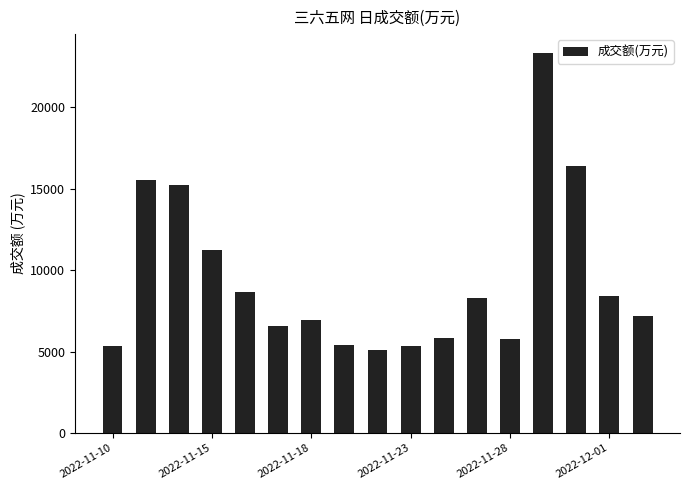

What is the difference between the second highest and minimum values?

11290